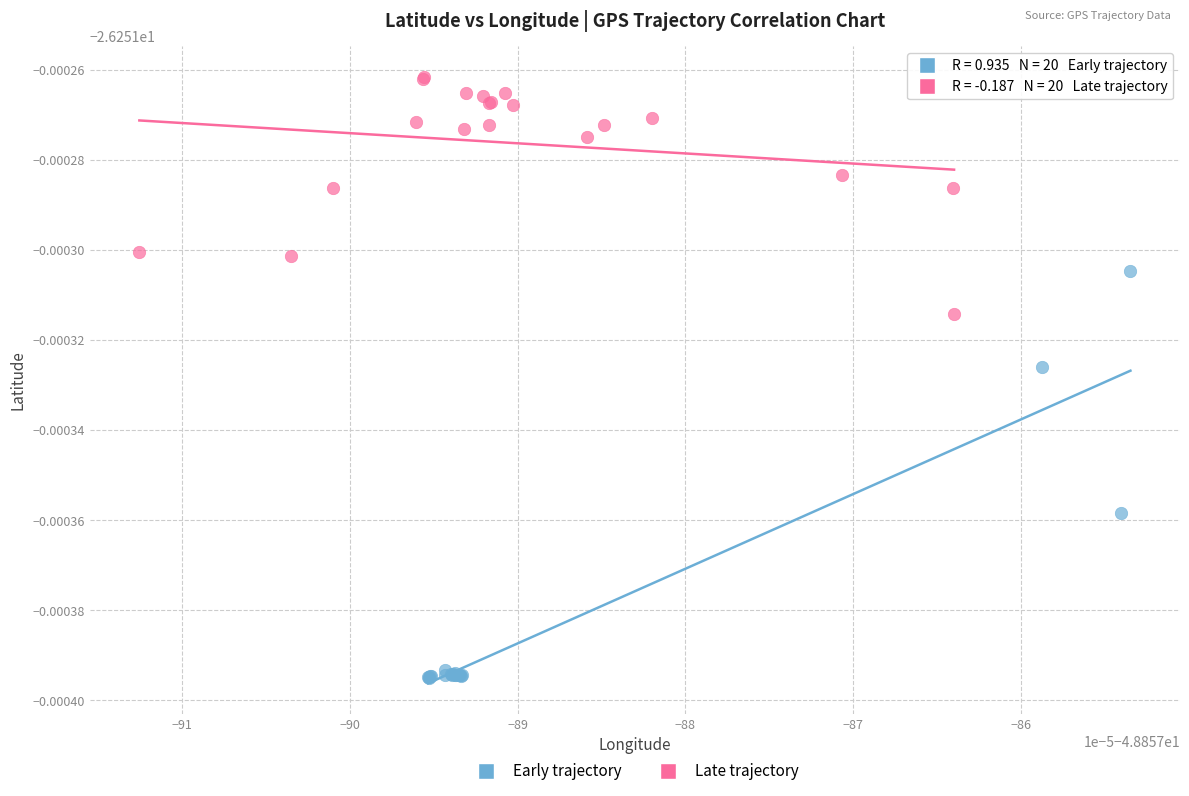

Which series has the largest Y range (max minus min)?

Early trajectory